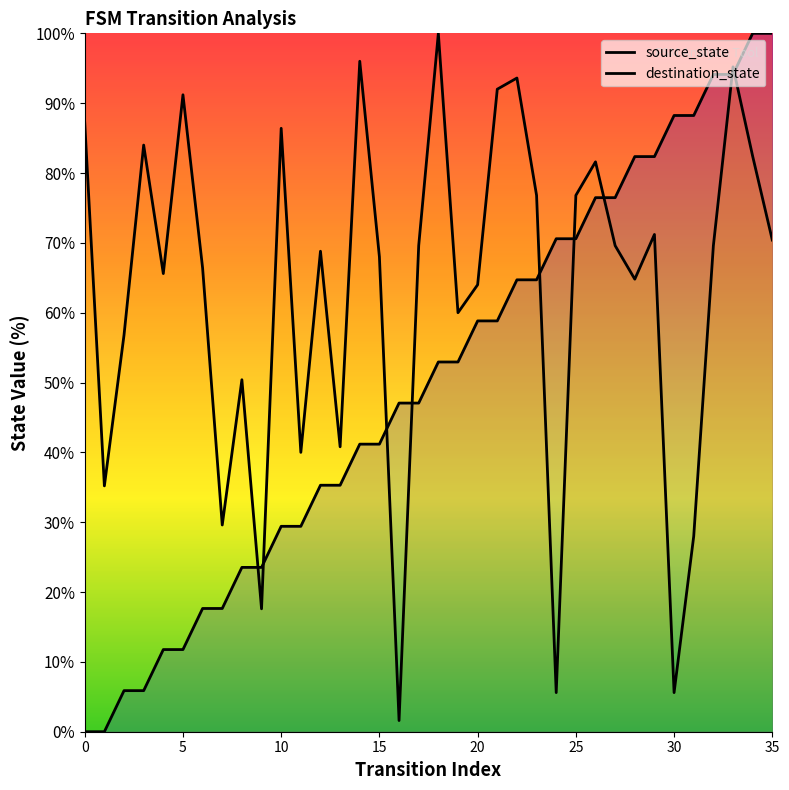

How many values in the destination_state series are below 69?

18